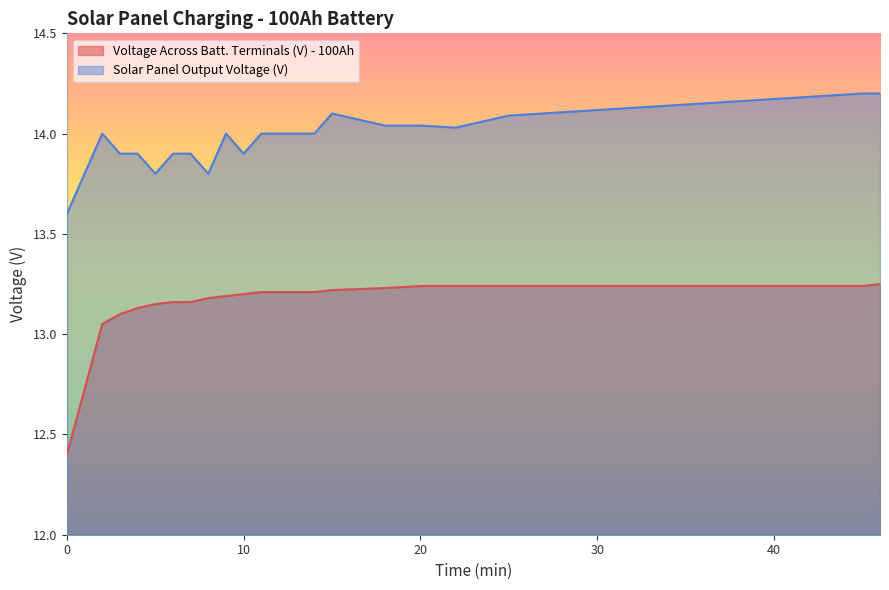

Reading right to left, list all the values displayed in this chart.

Voltage Across Batt. Terminals (V) - 100Ah: 13.2	13.2	13.2	13.2	13.2	13.2	13.2	13.2	13.2	13.2	13.2	13.2	13.2	13.2	13.2	13.2	13.1	13.1	13.1	12.4
Solar Panel Output Voltage (V): 14.2	14.2	14.1	14.0	14.0	14.0	14.1	14.0	14.0	14.0	13.9	14.0	13.8	13.9	13.9	13.8	13.9	13.9	14.0	13.6